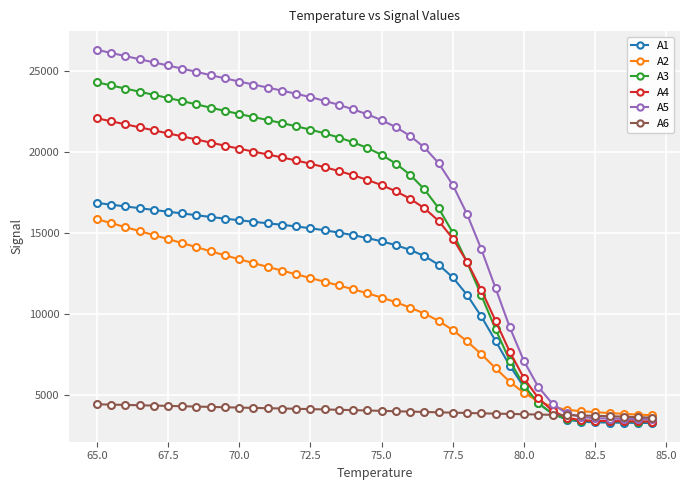

How many lines are shown in the chart?

6